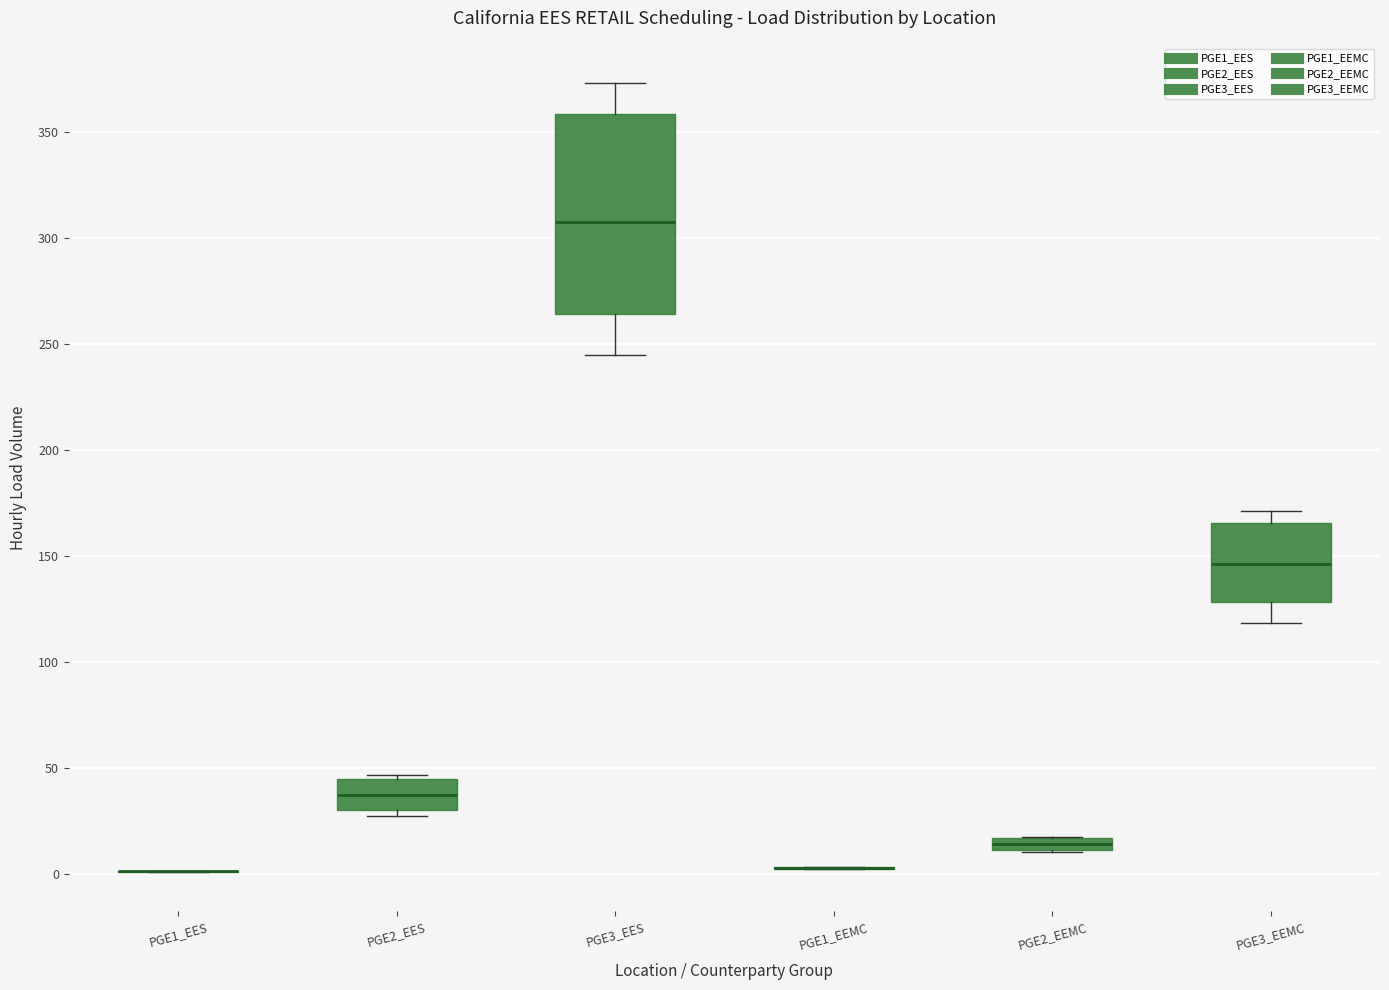

Comparing the boxes themselves (not the whiskers), which one is the tallest?

PGE3_EES